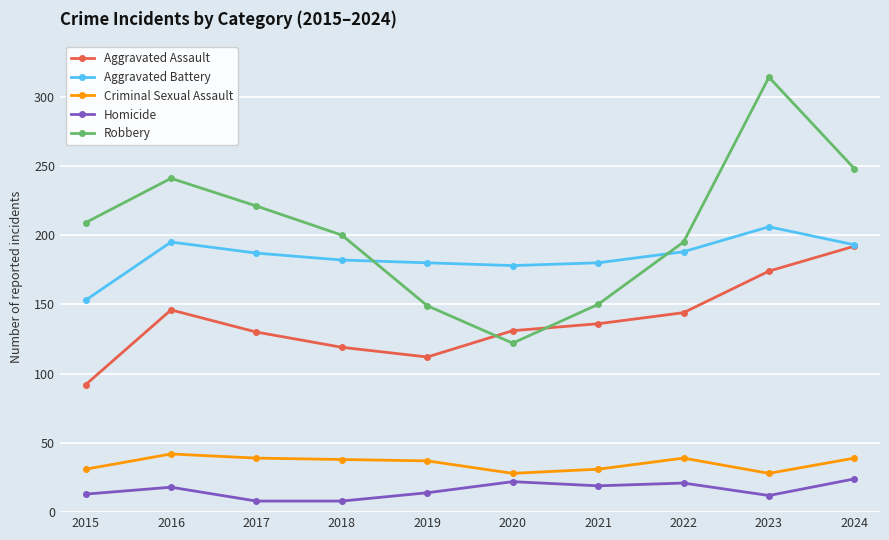

What is the spread (max minus min) of values at 2018?

192